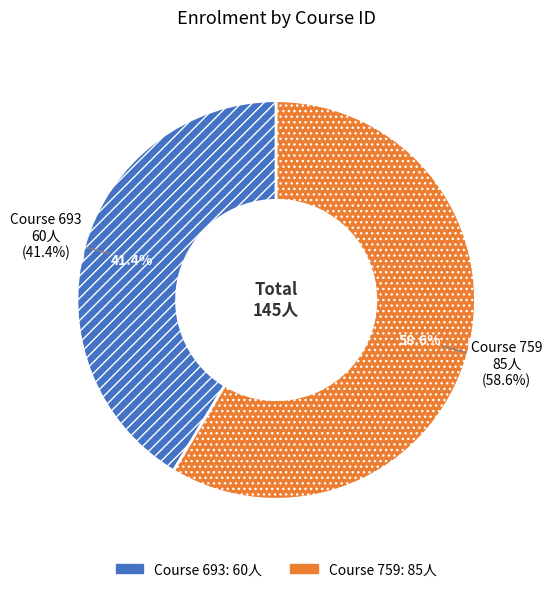

What is the change in value from 693 to 759?

+25